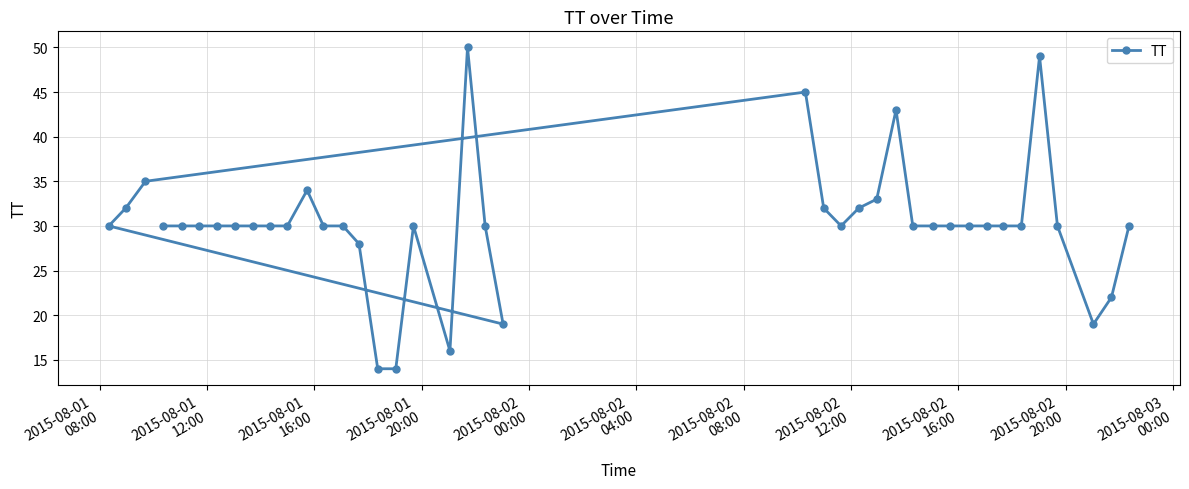

What is the value of the 24th point from the left?

32